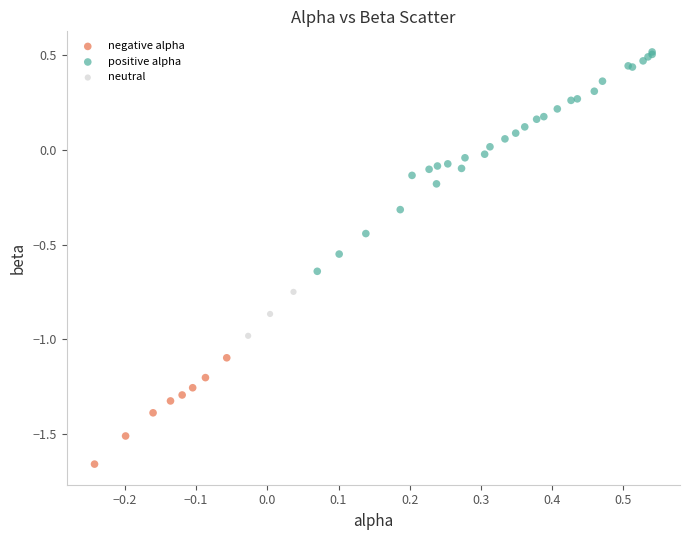

Which series has the largest Y range (max minus min)?

positive alpha